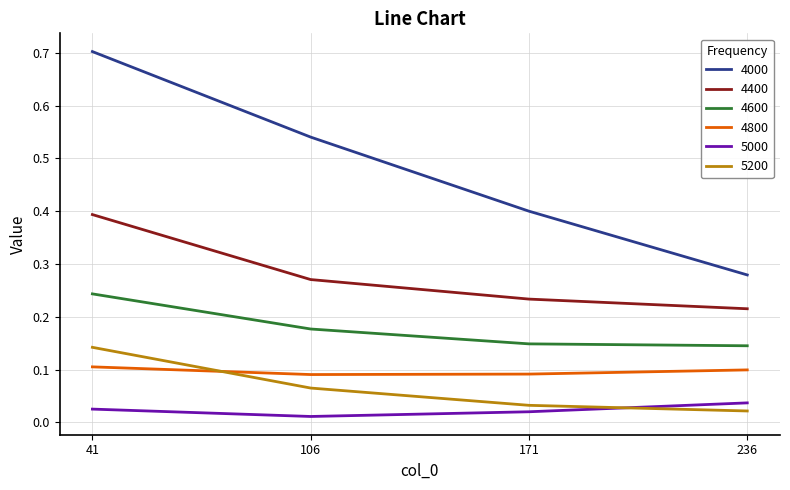

True or false: 5000 and 4400 cross at least once.

False